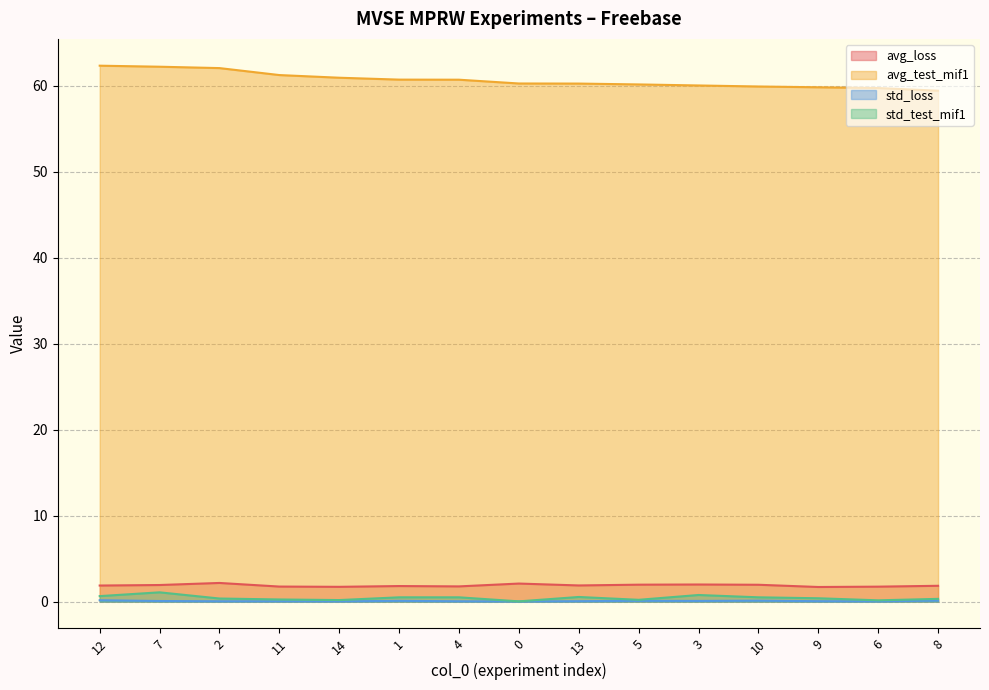

Reading left to right, list all the values displayed in this chart.

avg_loss: 12=1.9	7=1.9	2=2.2	11=1.8	14=1.7	1=1.8	4=1.8	0=2.1	13=1.9	5=2.0	3=2.0	10=2.0	9=1.7	6=1.7	8=1.8
avg_test_mif1: 12=62.3	7=62.2	2=62.0	11=61.2	14=60.9	1=60.7	4=60.7	0=60.2	13=60.2	5=60.1	3=60.0	10=59.9	9=59.8	6=59.7	8=59.4
std_loss: 12=0.2	7=0.1	2=0.0	11=0.0	14=0.0	1=0.1	4=0.0	0=0.0	13=0.1	5=0.1	3=0.1	10=0.1	9=0.1	6=0.0	8=0.1
std_test_mif1: 12=0.6	7=1.1	2=0.4	11=0.2	14=0.2	1=0.5	4=0.5	0=0.0	13=0.5	5=0.2	3=0.8	10=0.5	9=0.4	6=0.1	8=0.3